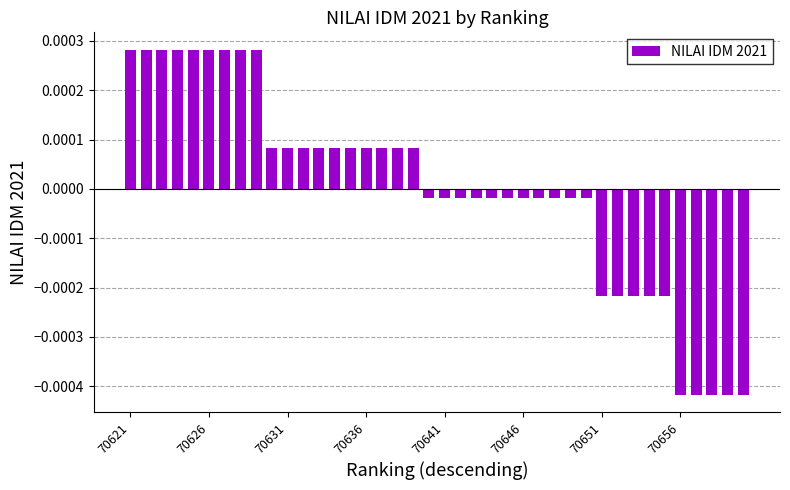

Where does the data first go above 0?

70621